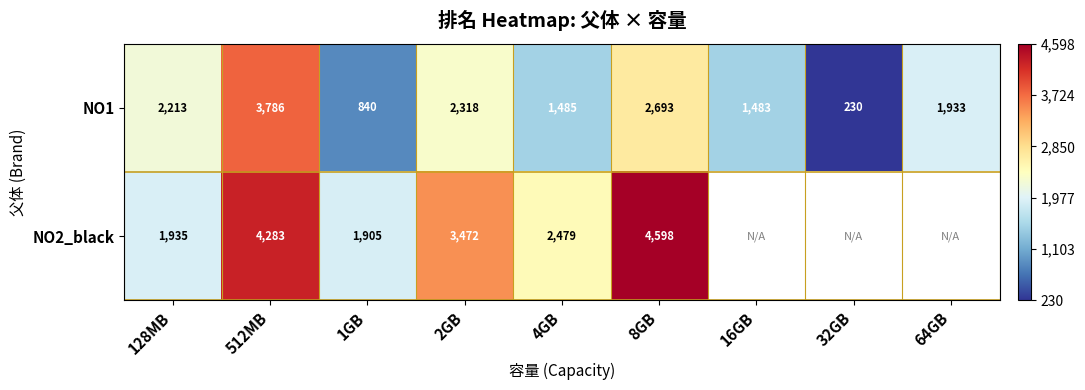

List the labels in order of NO1 value, smallest first.

32GB, 1GB, 16GB, 4GB, 64GB, 128MB, 2GB, 8GB, 512MB